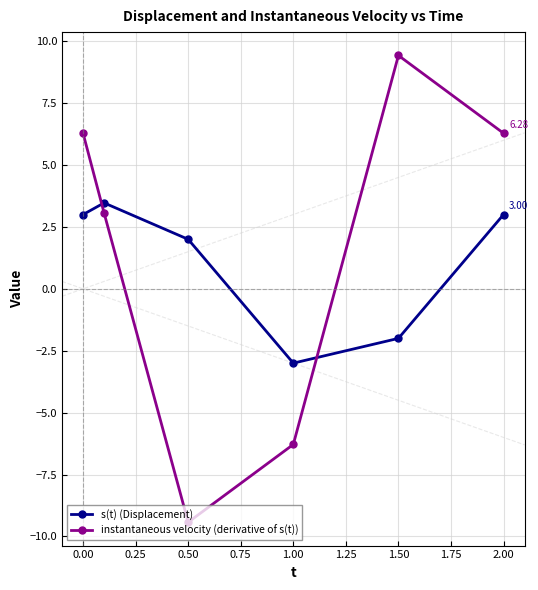

What are all the series names shown in the legend?

s(t) (Displacement), instantaneous velocity (derivative of s(t))